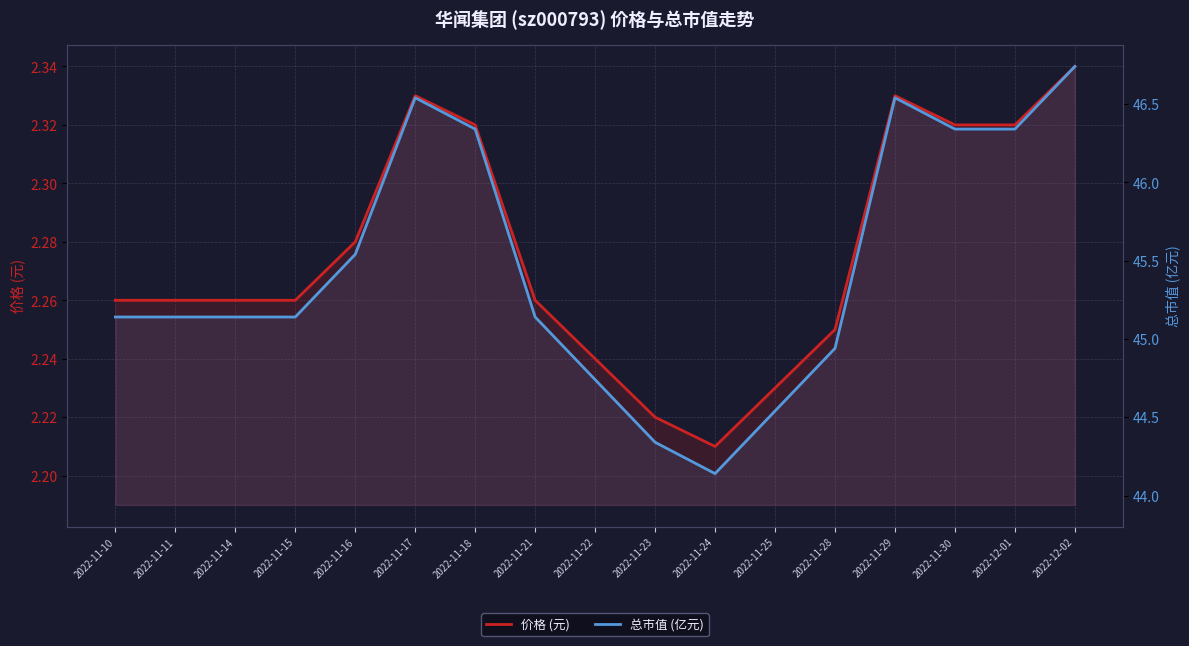

What is the label of the 4th point from the left?

2022-11-15